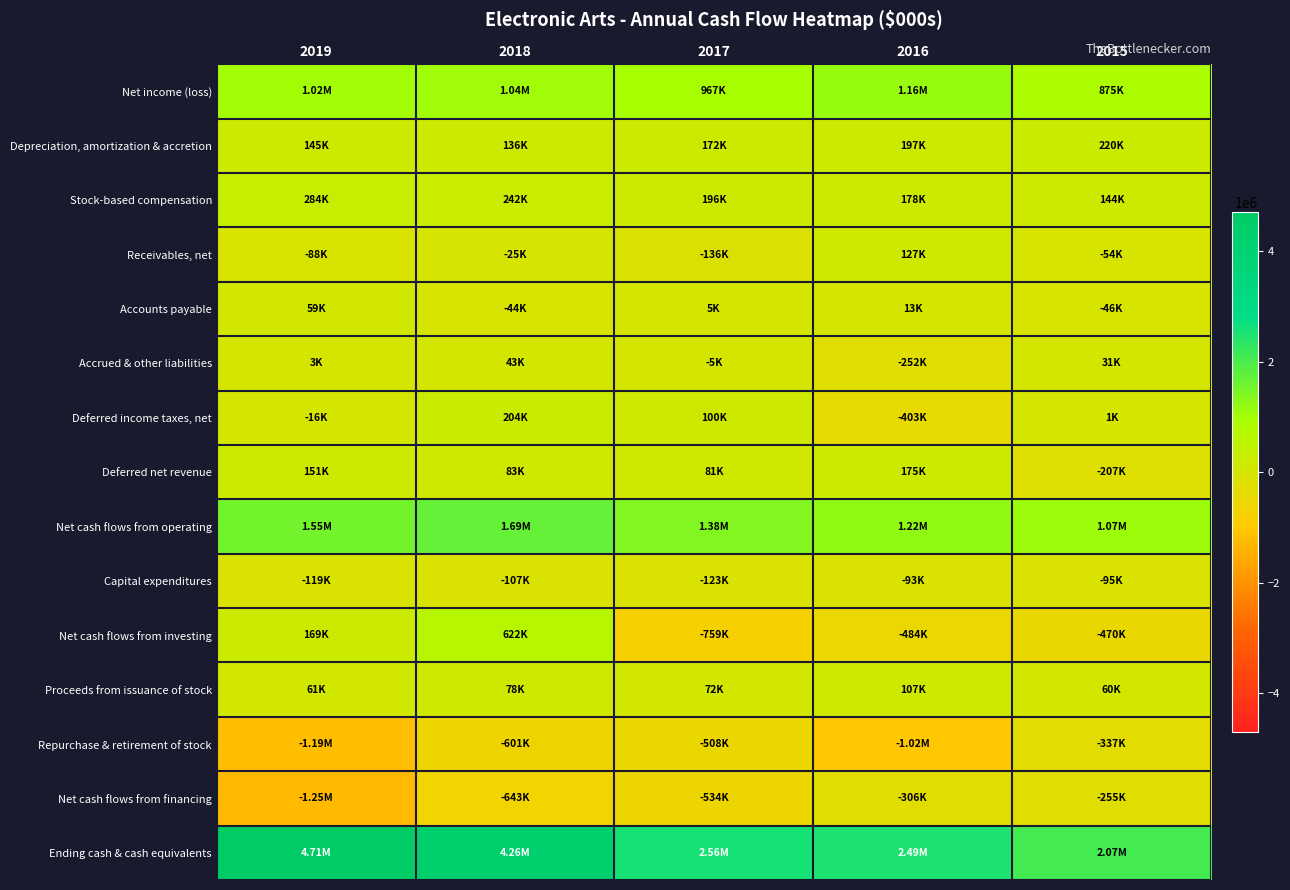

Rank the series by their maximum value, from highest to lowest.

Ending cash & cash equivalents, Net cash flows from operating, Net income (loss), Net cash flows from investing, Stock-based compensation, Depreciation, amortization & accretion, Deferred income taxes, net, Deferred net revenue, Receivables, net, Proceeds from issuance of stock, Accounts payable, Accrued & other liabilities, Capital expenditures, Net cash flows from financing, Repurchase & retirement of stock